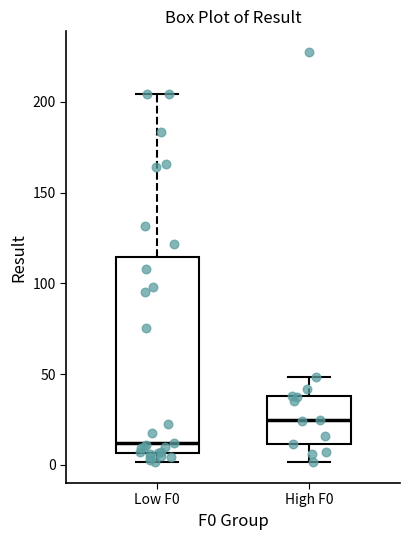

Where is the lower edge of the box for High F0 on the y-axis? The values are not printed on the chart, so give them approximately, as read against the axis.

10